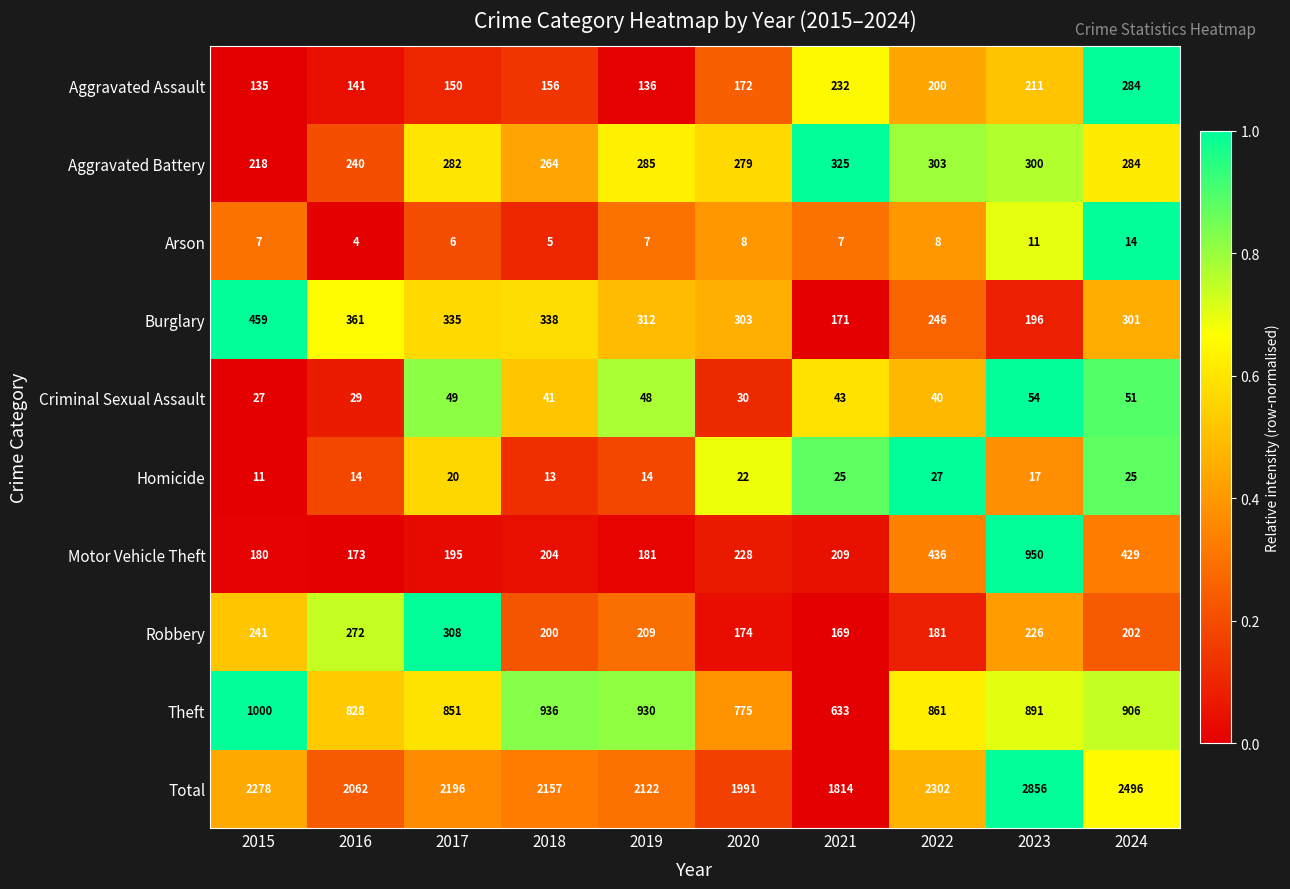

Is the value of Robbery at 2022 greater than the value of Criminal Sexual Assault at 2023?

Yes